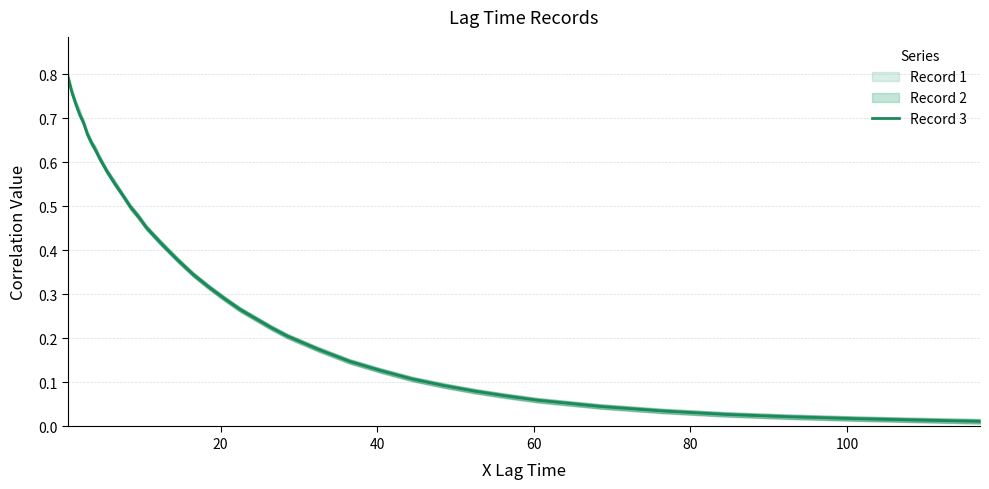

Is this an area chart (filled region under the line)?

No